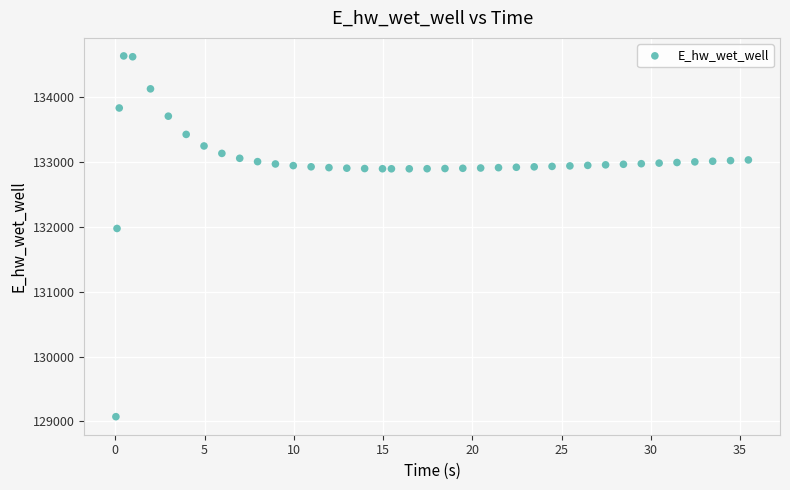

What Y value in the scatter plot is closest to 131854?

131975.8